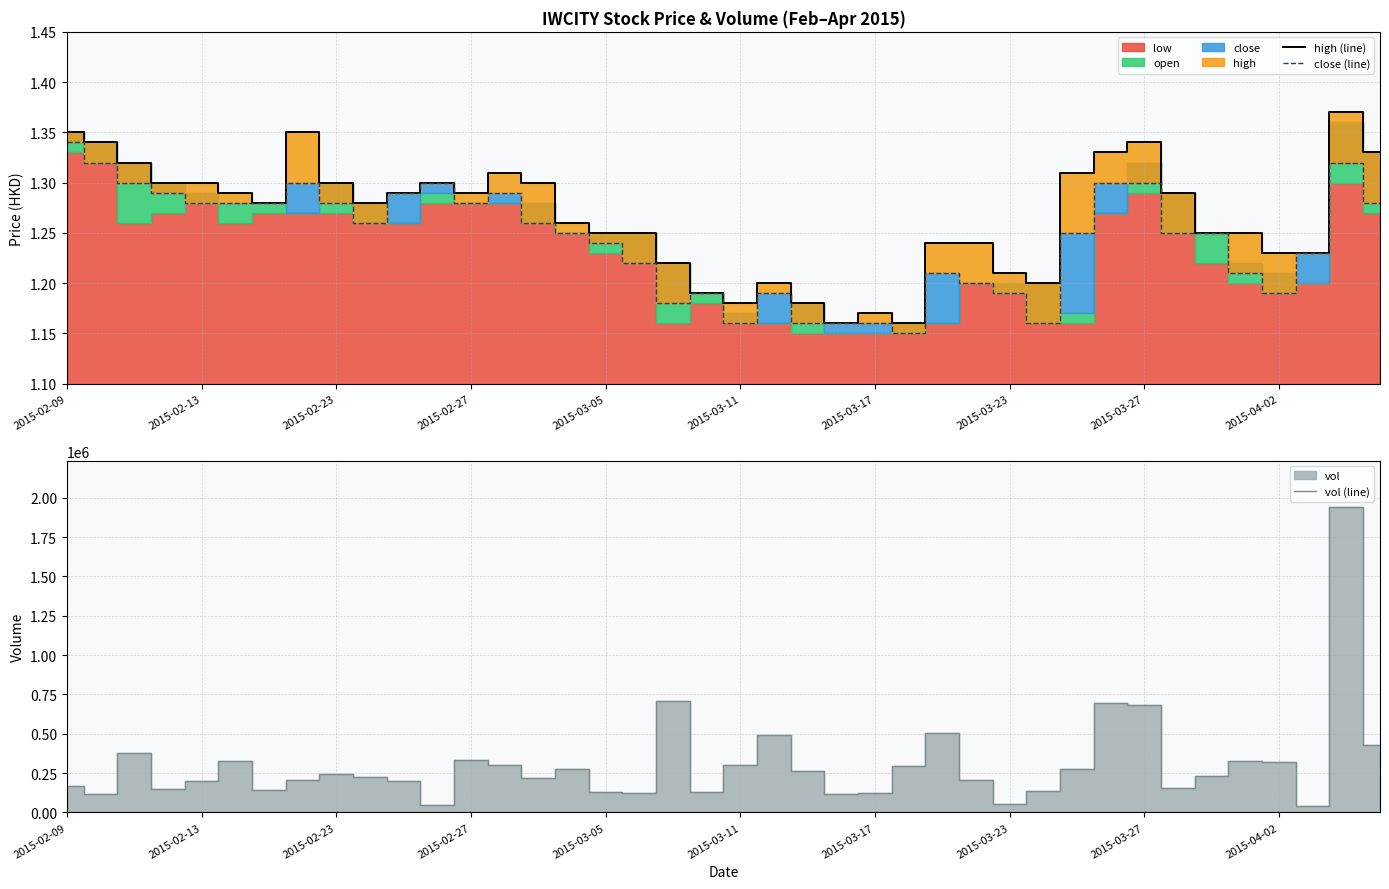

What is the minimum value shown in the chart?

1.1